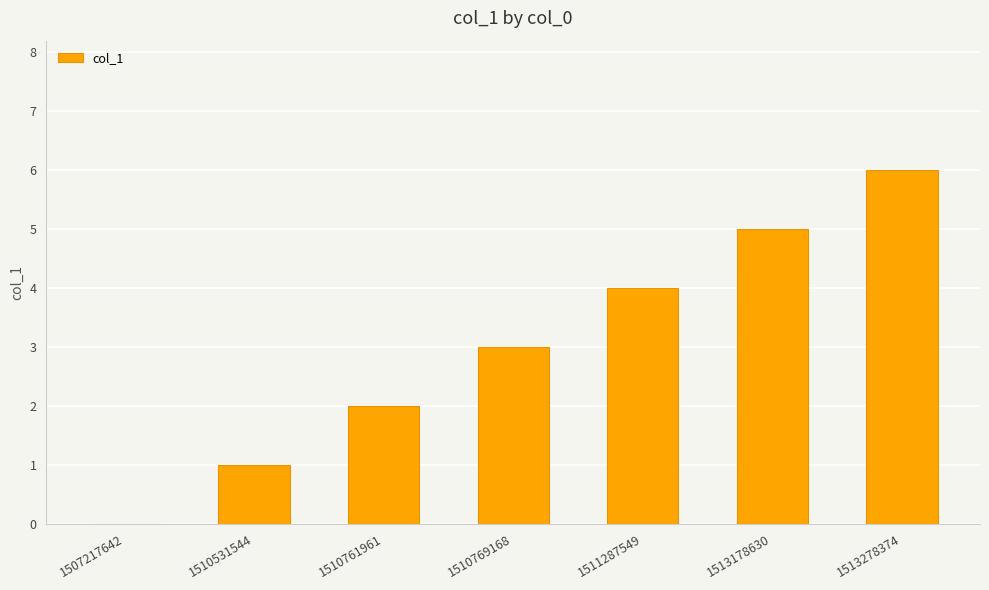

Reading left to right, transcribe all the data shown in this chart.

1507217642=0	1510531544=1	1510761961=2	1510769168=3	1511287549=4	1513178630=5	1513278374=6